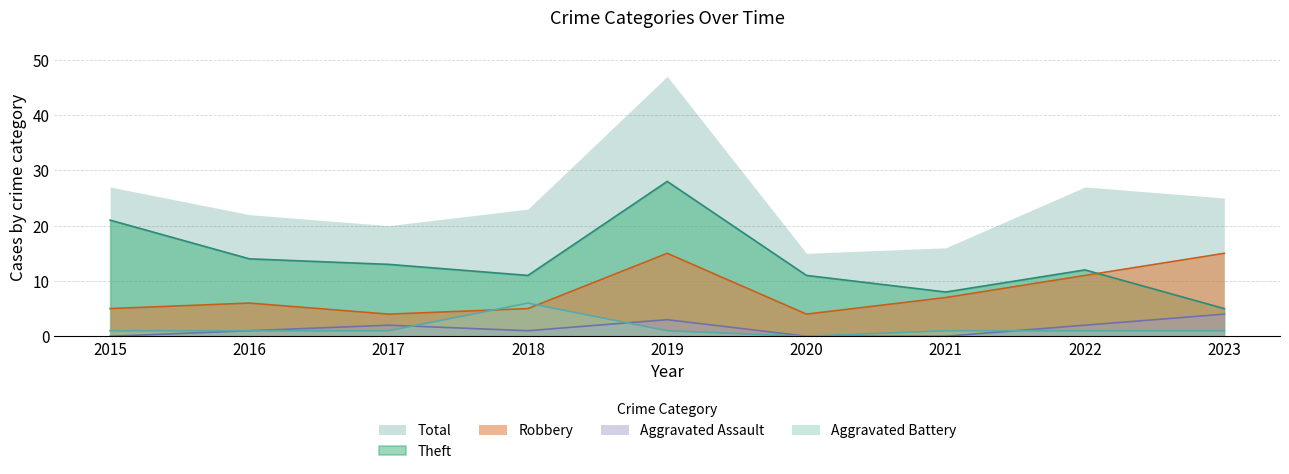

How many data points in Theft are above 12?

4